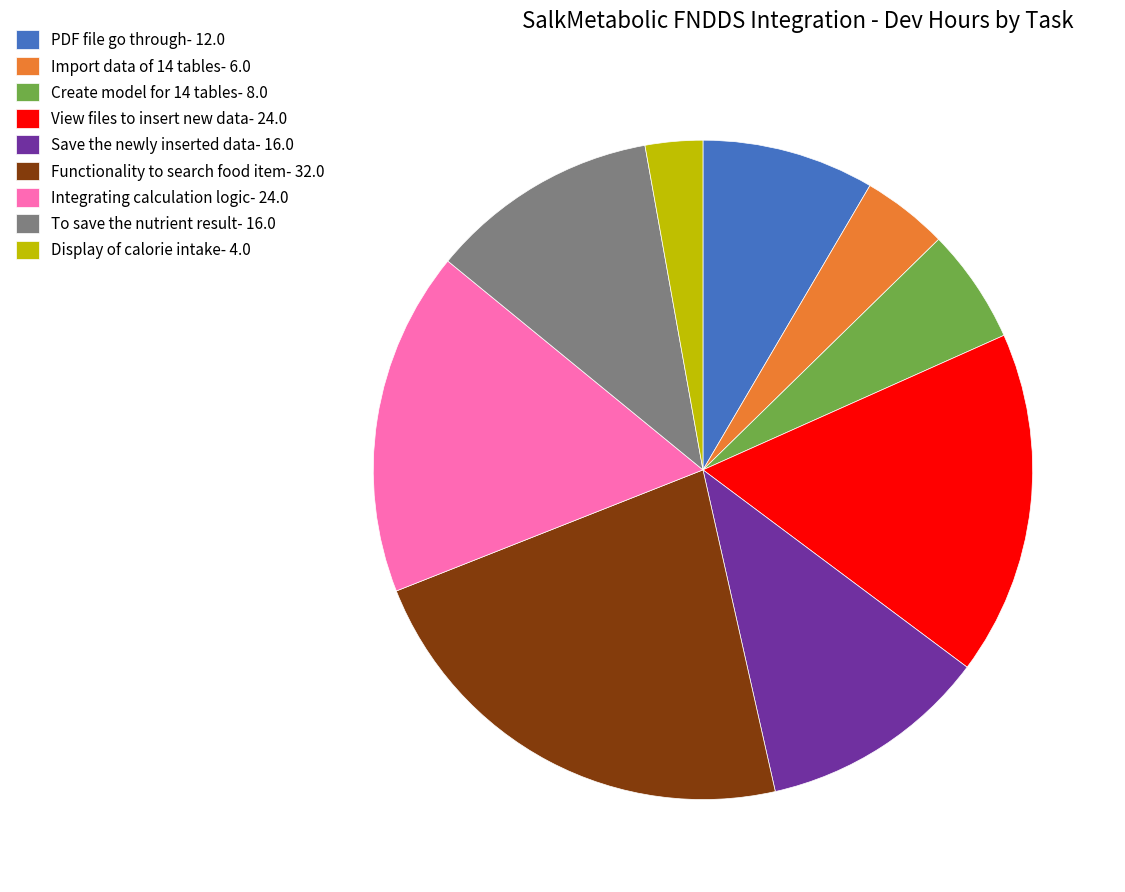

Approximately how many times larger is the value at Save the newly inserted data- 16.0 compared to To save the nutrient result- 16.0?

1.0